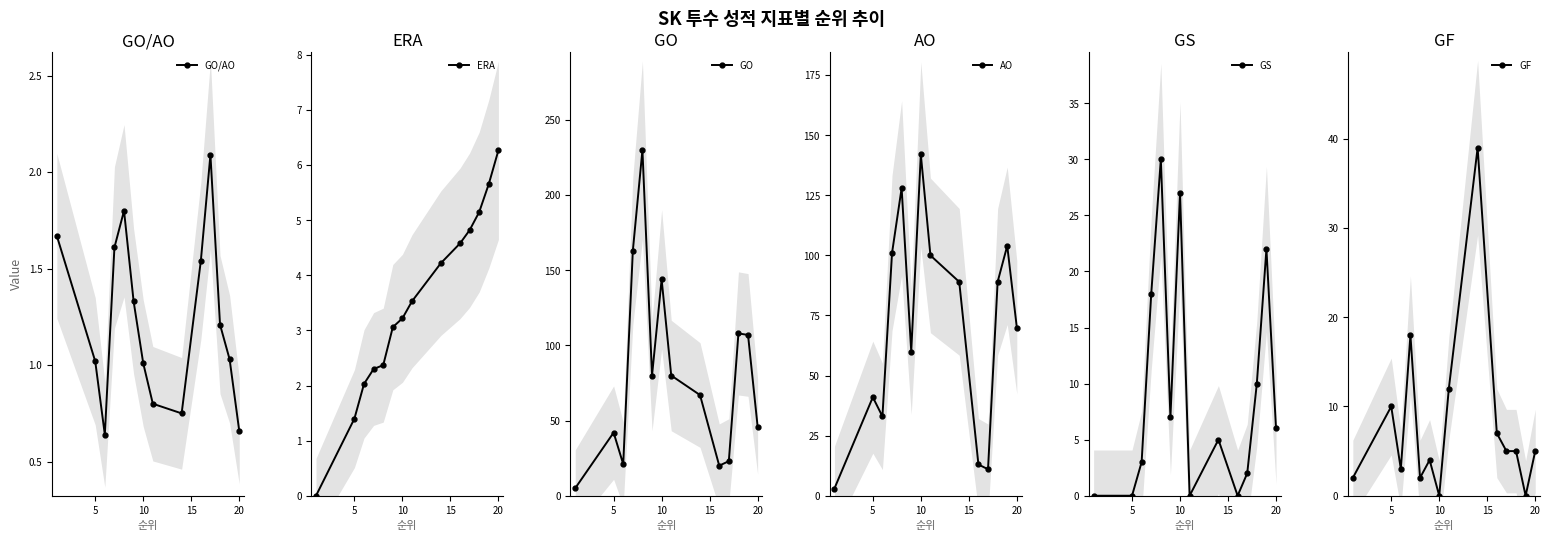

At which category does the chart reach its peak across all series?

20